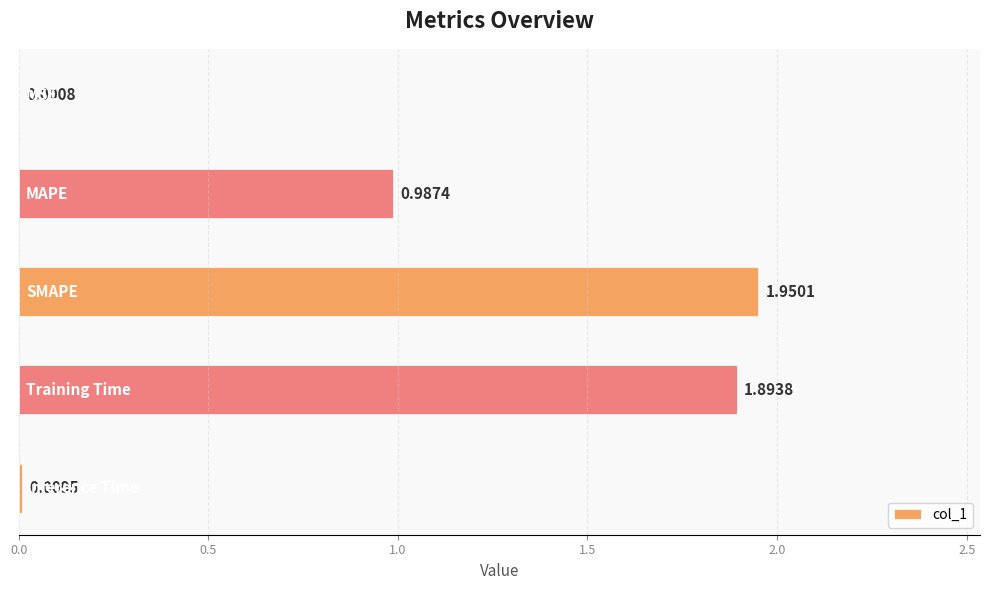

What is the sum of all values?

4.8